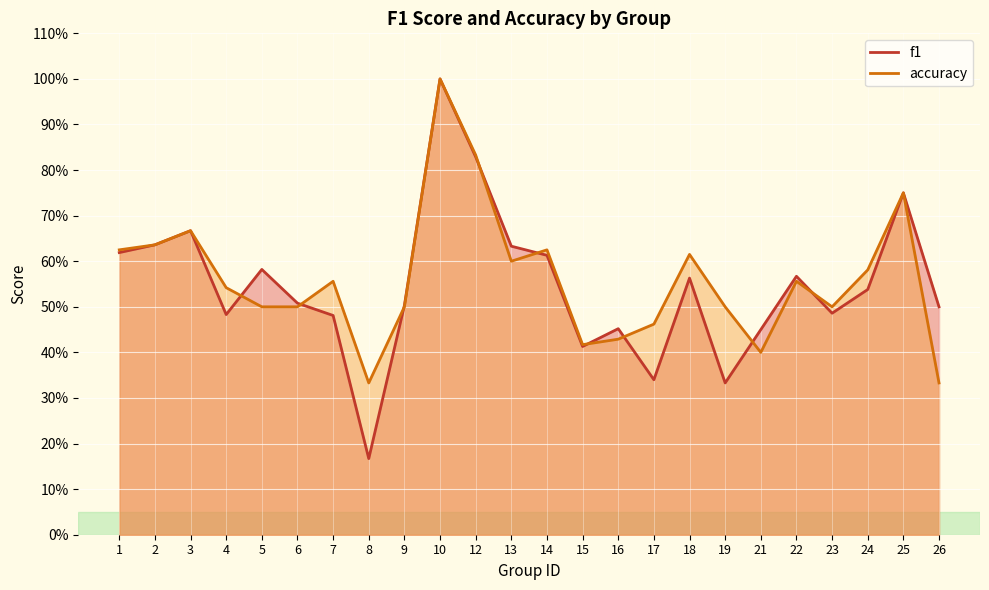

At which category is the sum across all series the highest?

10